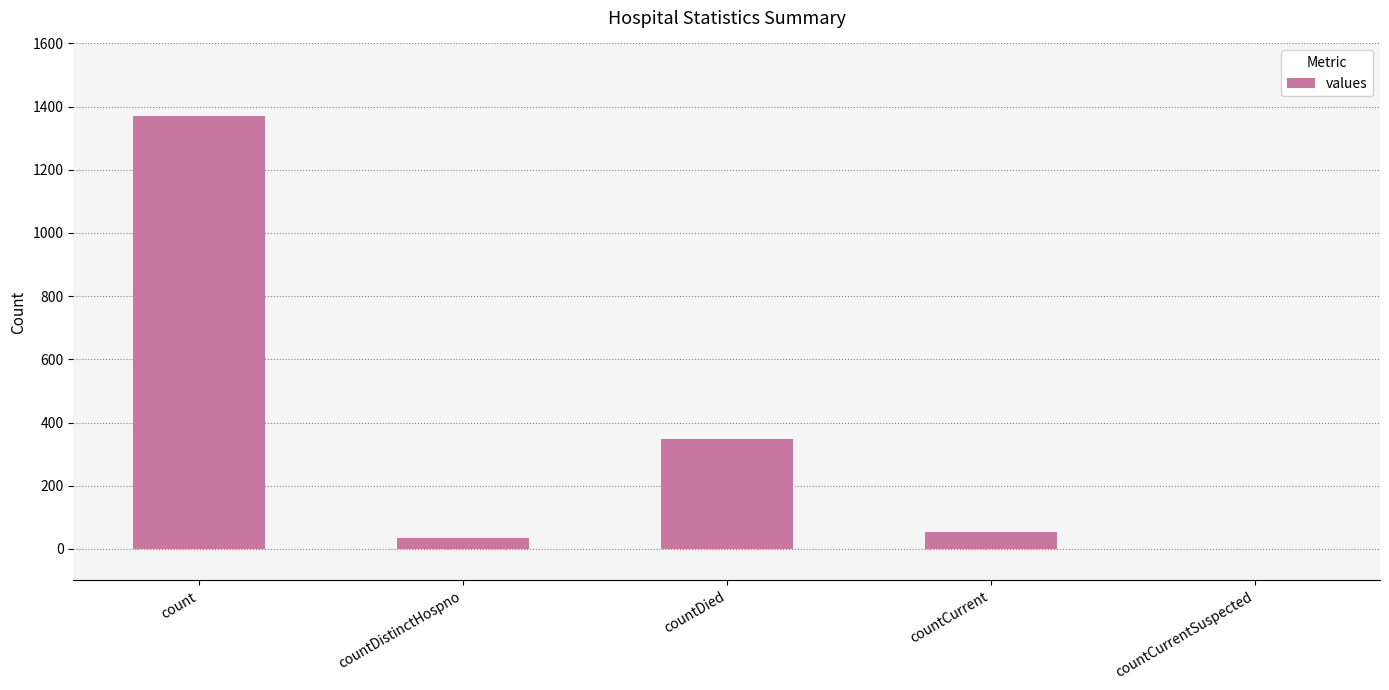

True or false: the data shows 1371 at count.

True